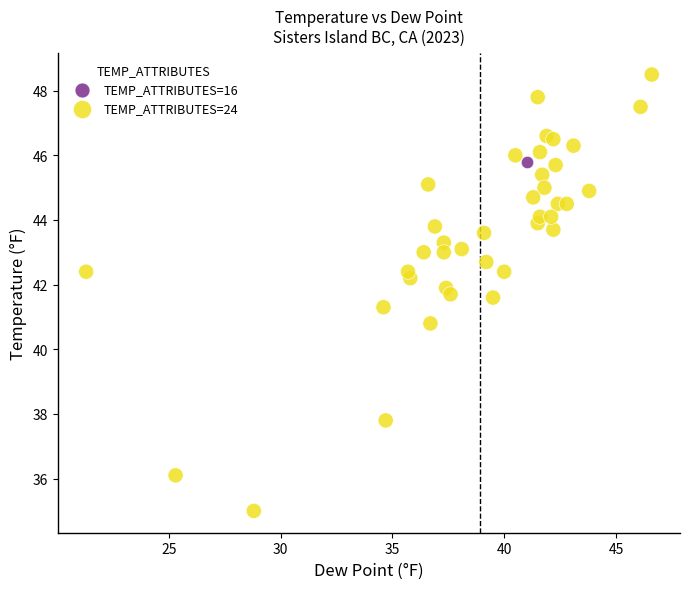

What are all the series names shown in the legend?

TEMP_ATTRIBUTES=16, TEMP_ATTRIBUTES=24